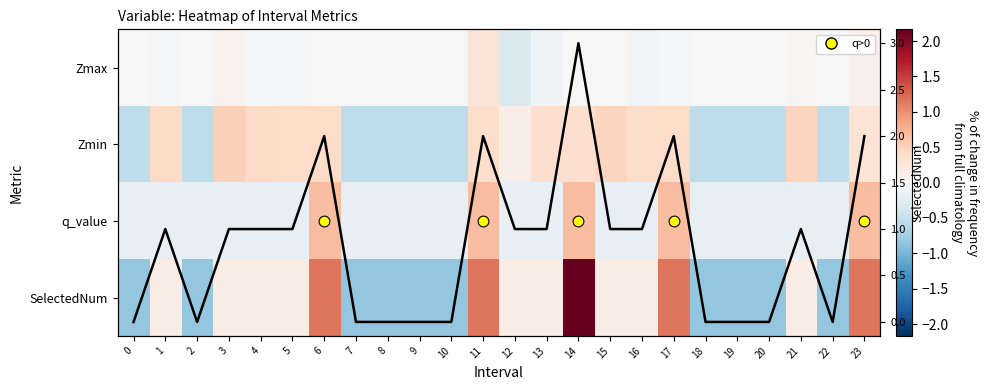

Reading left to right, what are all the values shown in this chart?

Zmax: 0=0.0	1=-0.0	2=0.0	3=0.1	4=-0.0	5=-0.0	6=0.0	7=0.0	8=0.0	9=0.0	10=0.0	11=0.3	12=-0.3	13=-0.1	14=0.0	15=0.0	16=-0.1	17=-0.0	18=0.0	19=0.0	20=0.0	21=0.0	22=0.0	23=0.1
Zmin: 0=-0.5	1=0.4	2=-0.5	3=0.5	4=0.4	5=0.4	6=0.4	7=-0.5	8=-0.5	9=-0.5	10=-0.5	11=0.4	12=0.1	13=0.4	14=0.4	15=0.5	16=0.4	17=0.4	18=-0.5	19=-0.5	20=-0.5	21=0.5	22=-0.5	23=0.3
q_value: 0=-0.2	1=-0.2	2=-0.2	3=-0.2	4=-0.2	5=-0.2	6=0.7	7=-0.2	8=-0.2	9=-0.2	10=-0.2	11=0.7	12=-0.2	13=-0.2	14=0.7	15=-0.2	16=-0.2	17=0.7	18=-0.2	19=-0.2	20=-0.2	21=-0.2	22=-0.2	23=0.7
SelectedNum: 0=-0.8	1=0.2	2=-0.8	3=0.2	4=0.2	5=0.2	6=1.2	7=-0.8	8=-0.8	9=-0.8	10=-0.8	11=1.2	12=0.2	13=0.2	14=2.2	15=0.2	16=0.2	17=1.2	18=-0.8	19=-0.8	20=-0.8	21=0.2	22=-0.8	23=1.2